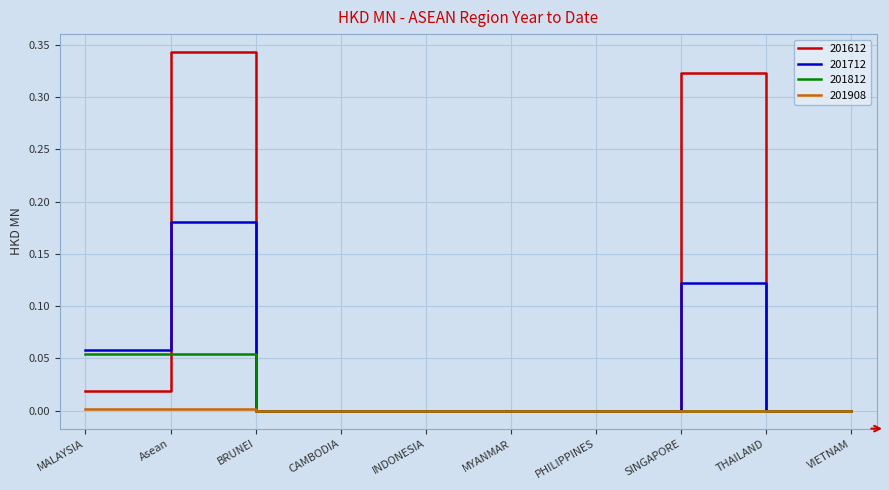

Does the chart display data point markers on the line(s)?

No